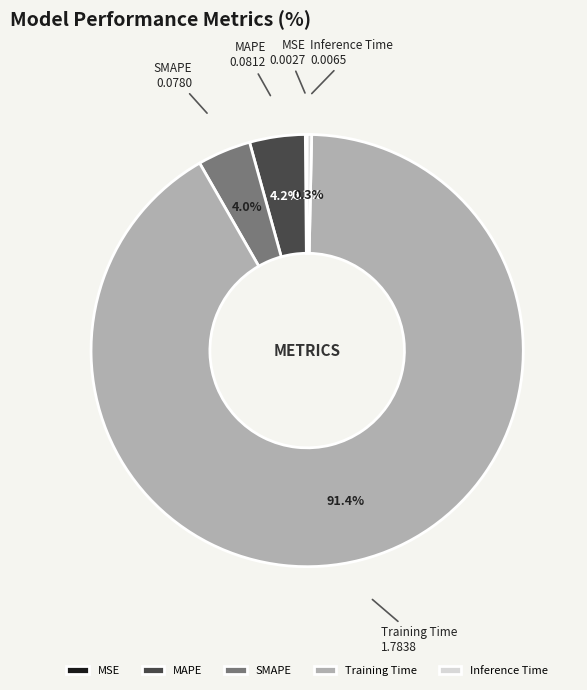

Combined, do Inference Time and Training Time account for over 50%?

Yes